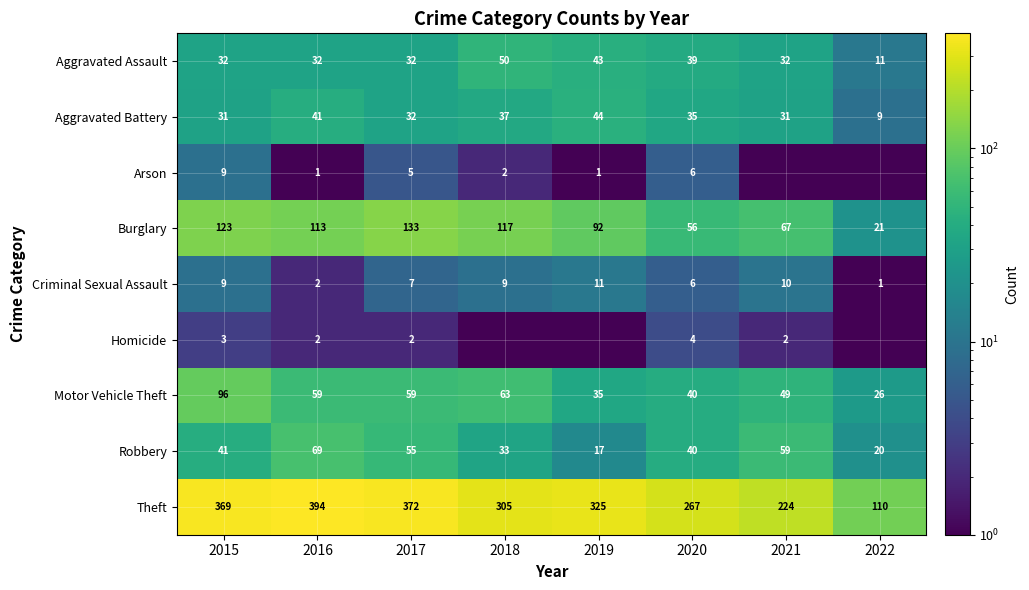

At which label does Motor Vehicle Theft first exceed 59?

2015